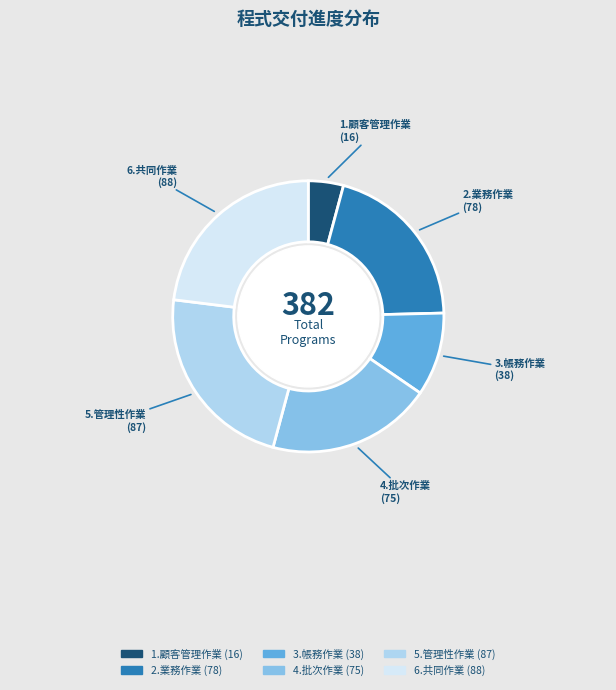

Count the number of slices in the pie.

6